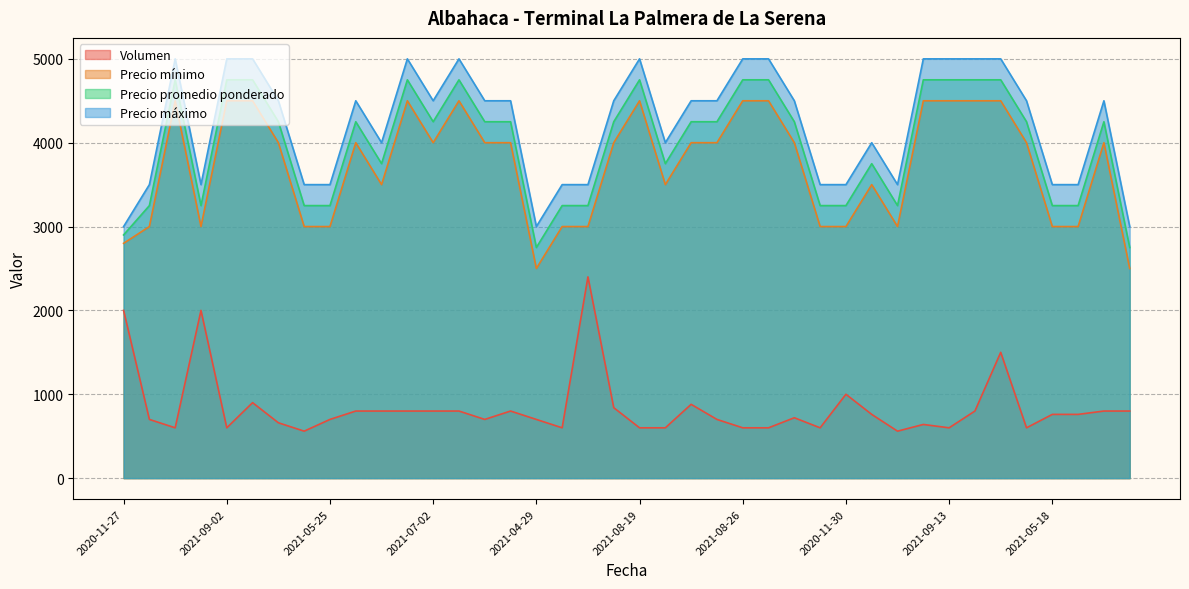

Between 2021-07-02 and 2021-08-12, which is larger?

2021-08-12